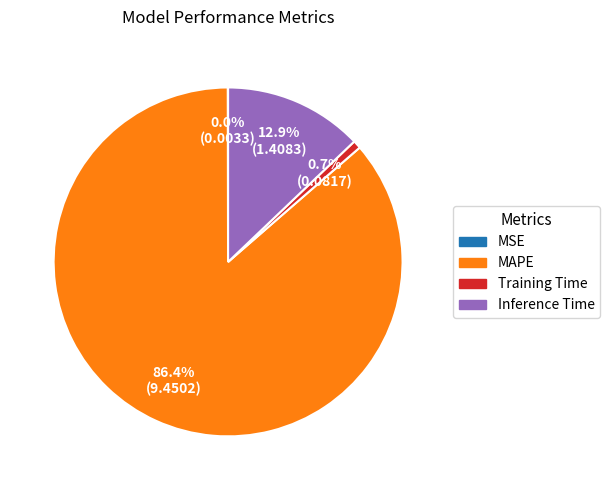

What is the largest slice in the pie chart?

MAPE